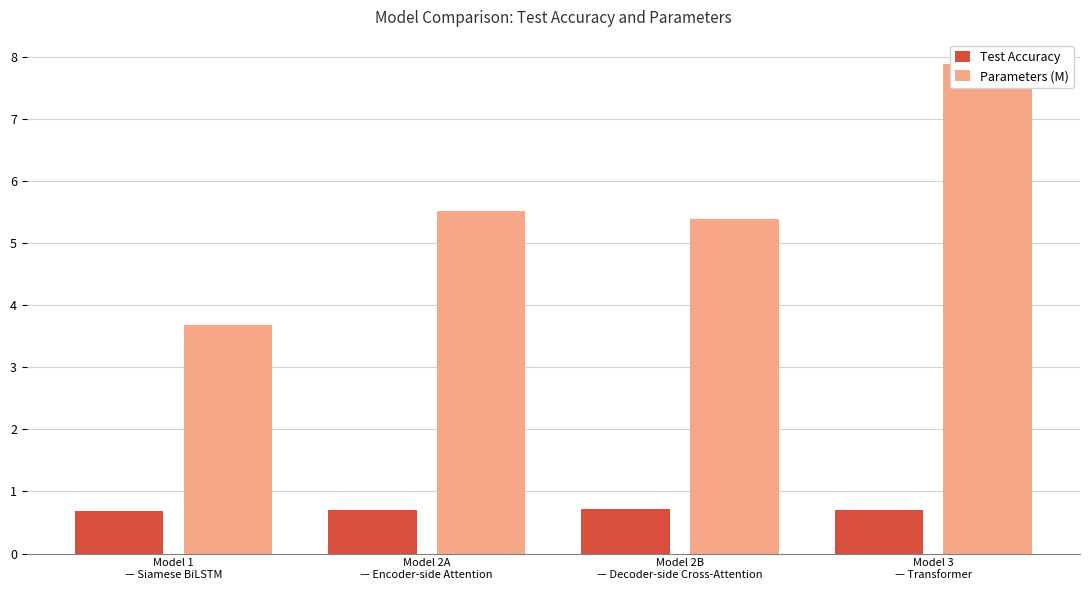

Which series changed the most between Model 1
— Siamese BiLSTM and Model 3
— Transformer?

Parameters (M)